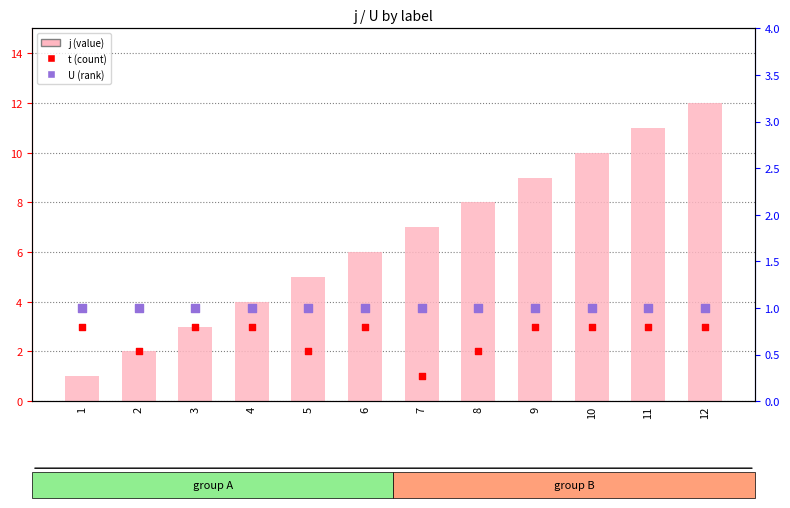

At which category is the sum across all series the highest?

12